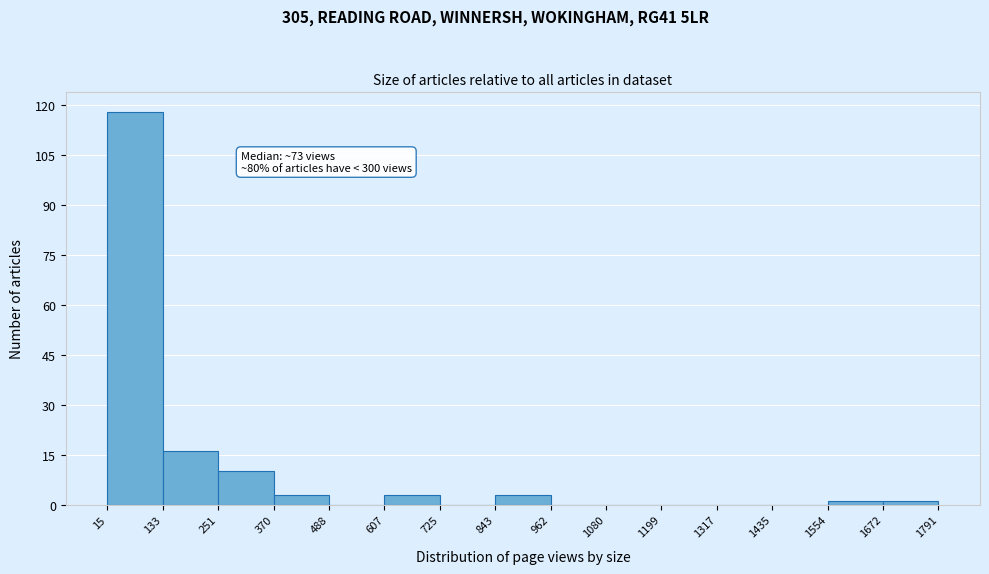

Over which range of the x-axis is the bar tallest?

15 to 133